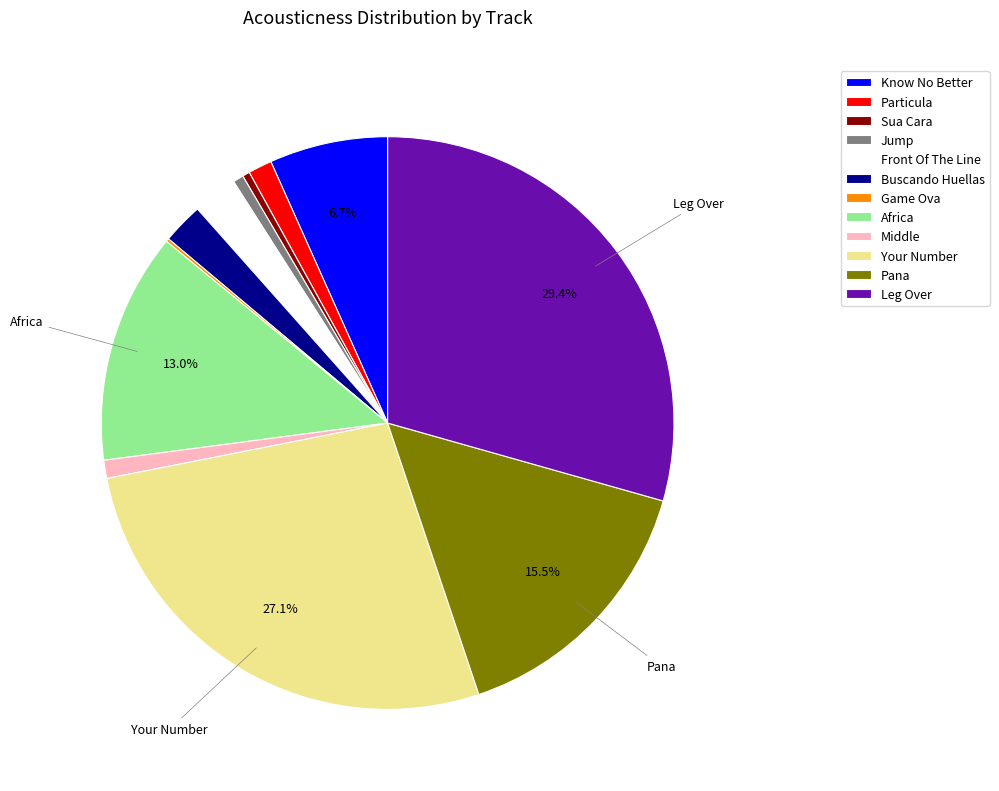

Is the sum of Africa and Buscando Huellas greater than half?

No